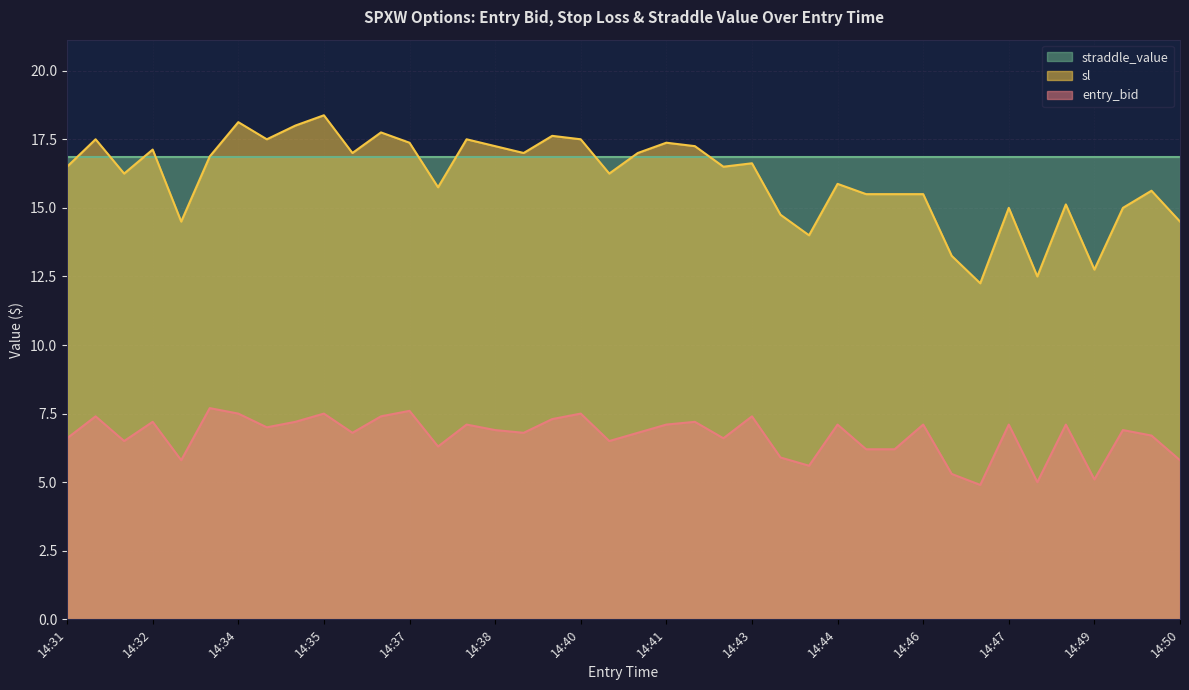

How many categories are shown in the chart?

40